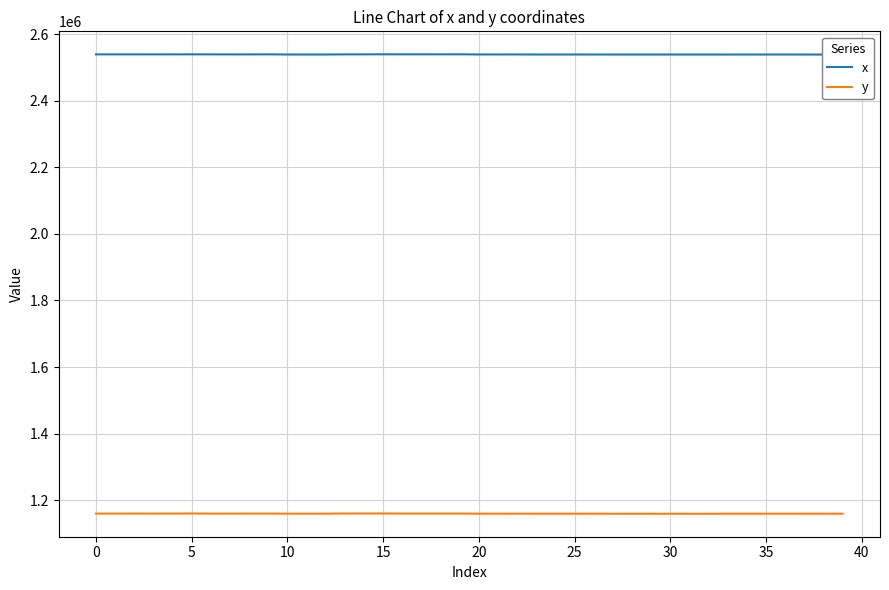

In x, how many points are higher than both neighbors (excluding endpoints)?

11